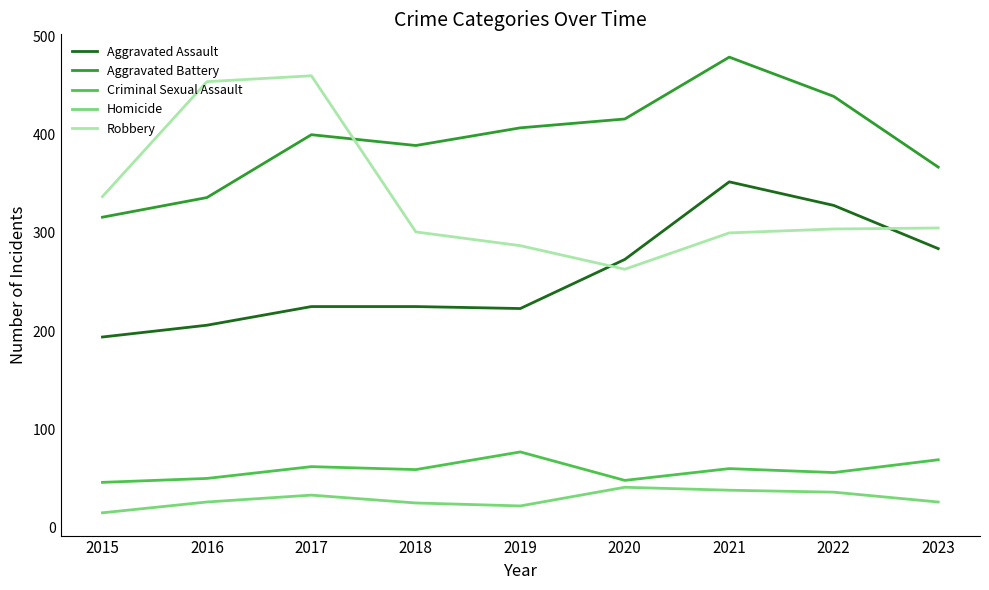

What value does the Robbery series have at 2019, to the nearest 5?

285